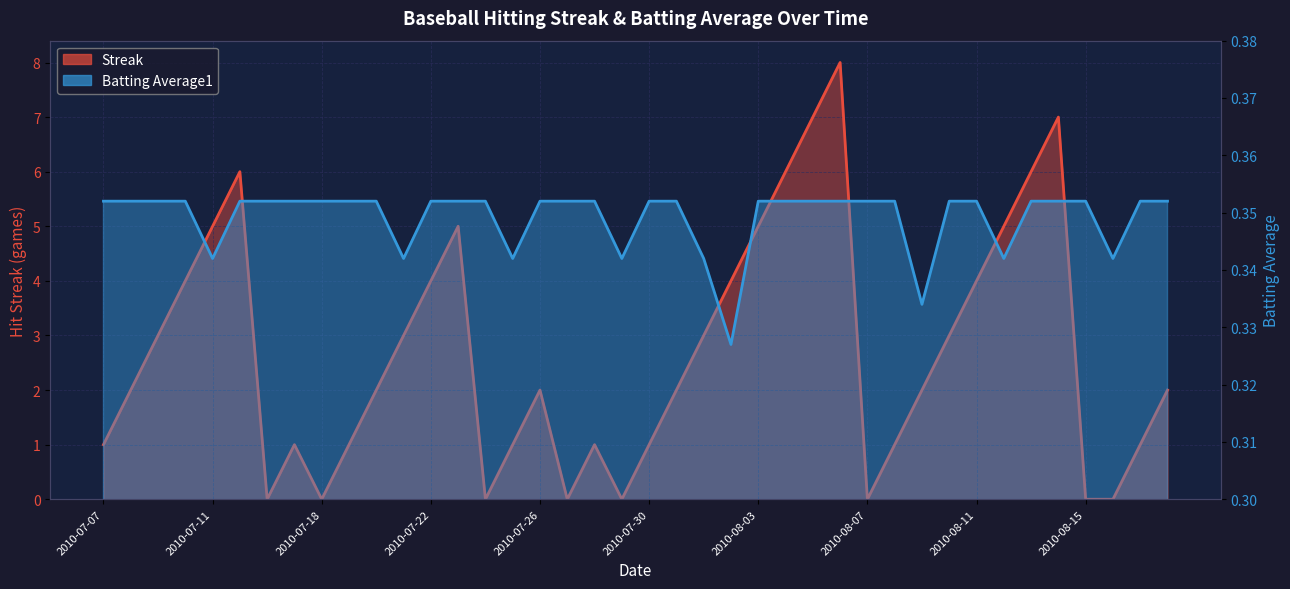

At which label does Streak first exceed 2?

2010-07-09